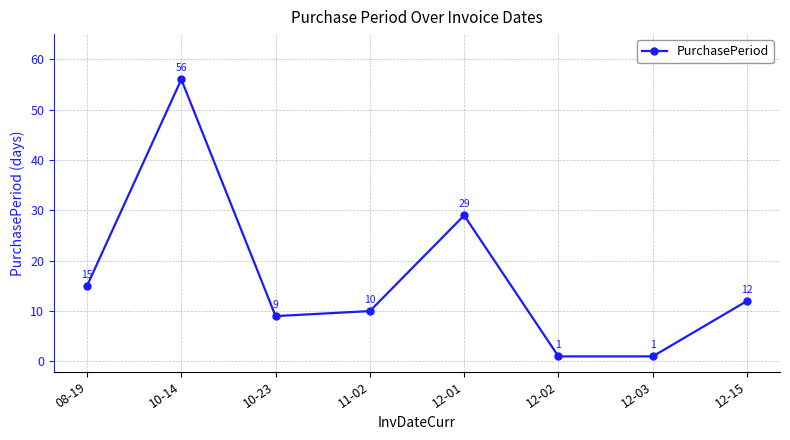

Which has a higher value, 12-02 or 12-01?

12-01